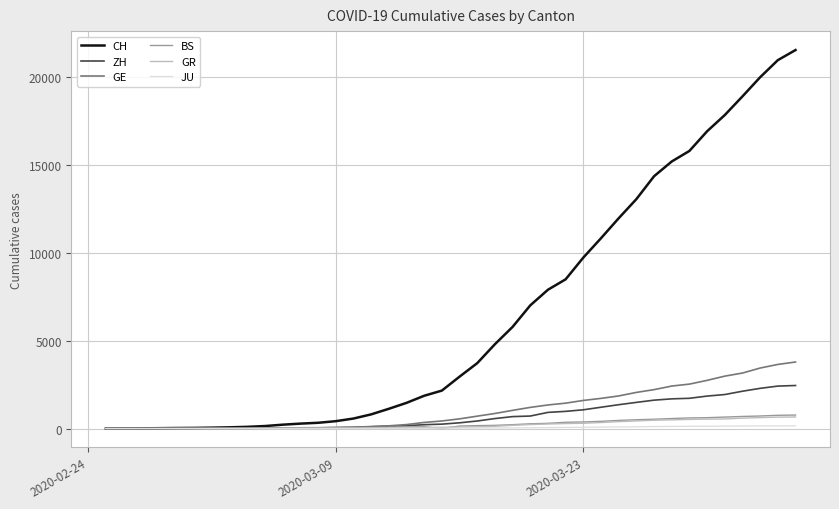

Which series has the largest total across all categories?

CH